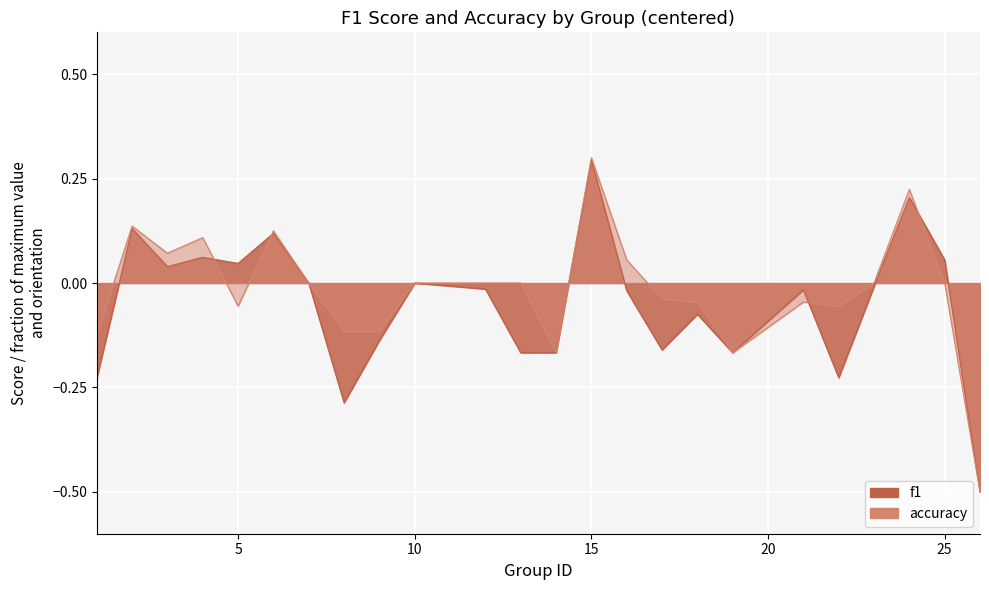

Which category has the highest value in the accuracy series?

15